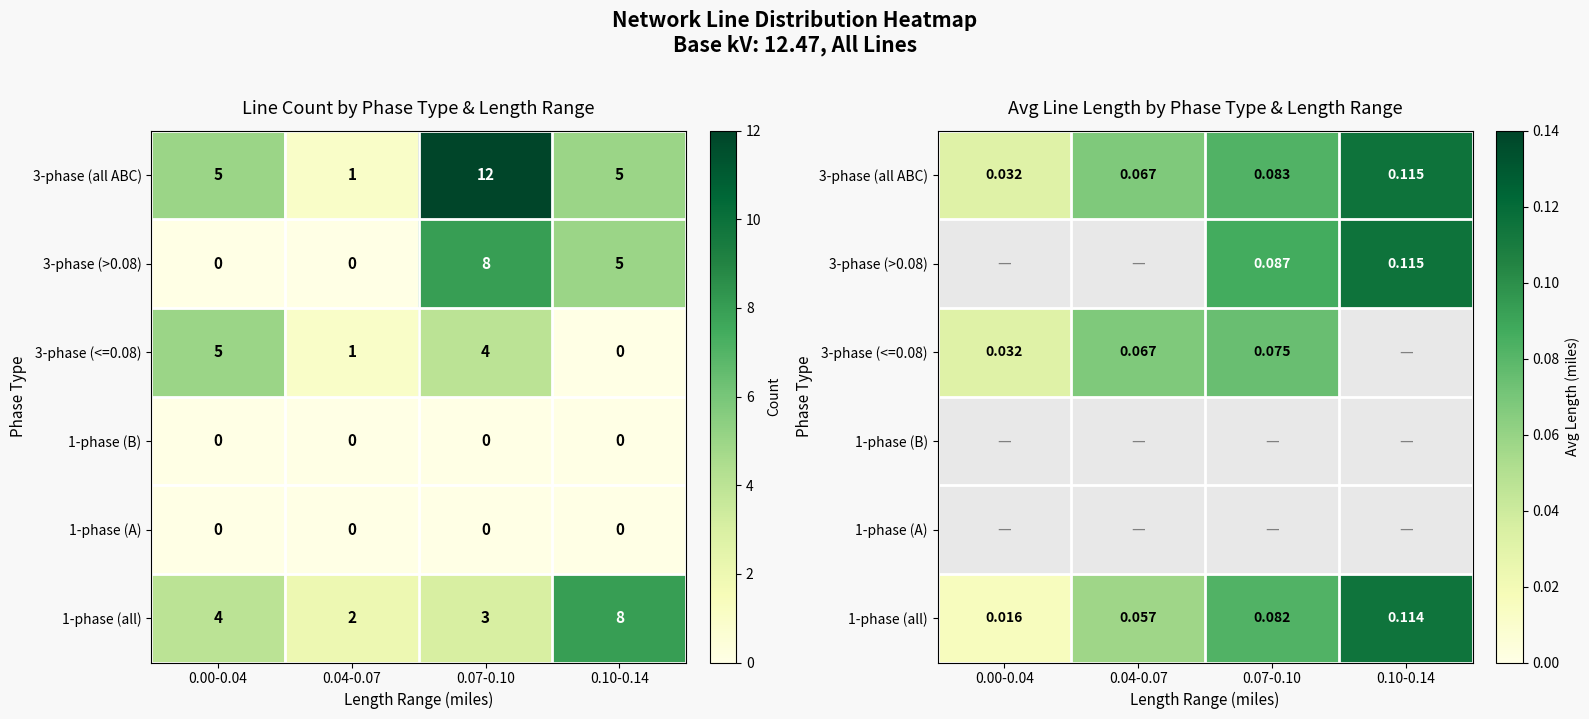

Rank the categories by 1-phase (A) value from highest to lowest.

0.00-0.04, 0.04-0.07, 0.07-0.10, 0.10-0.14